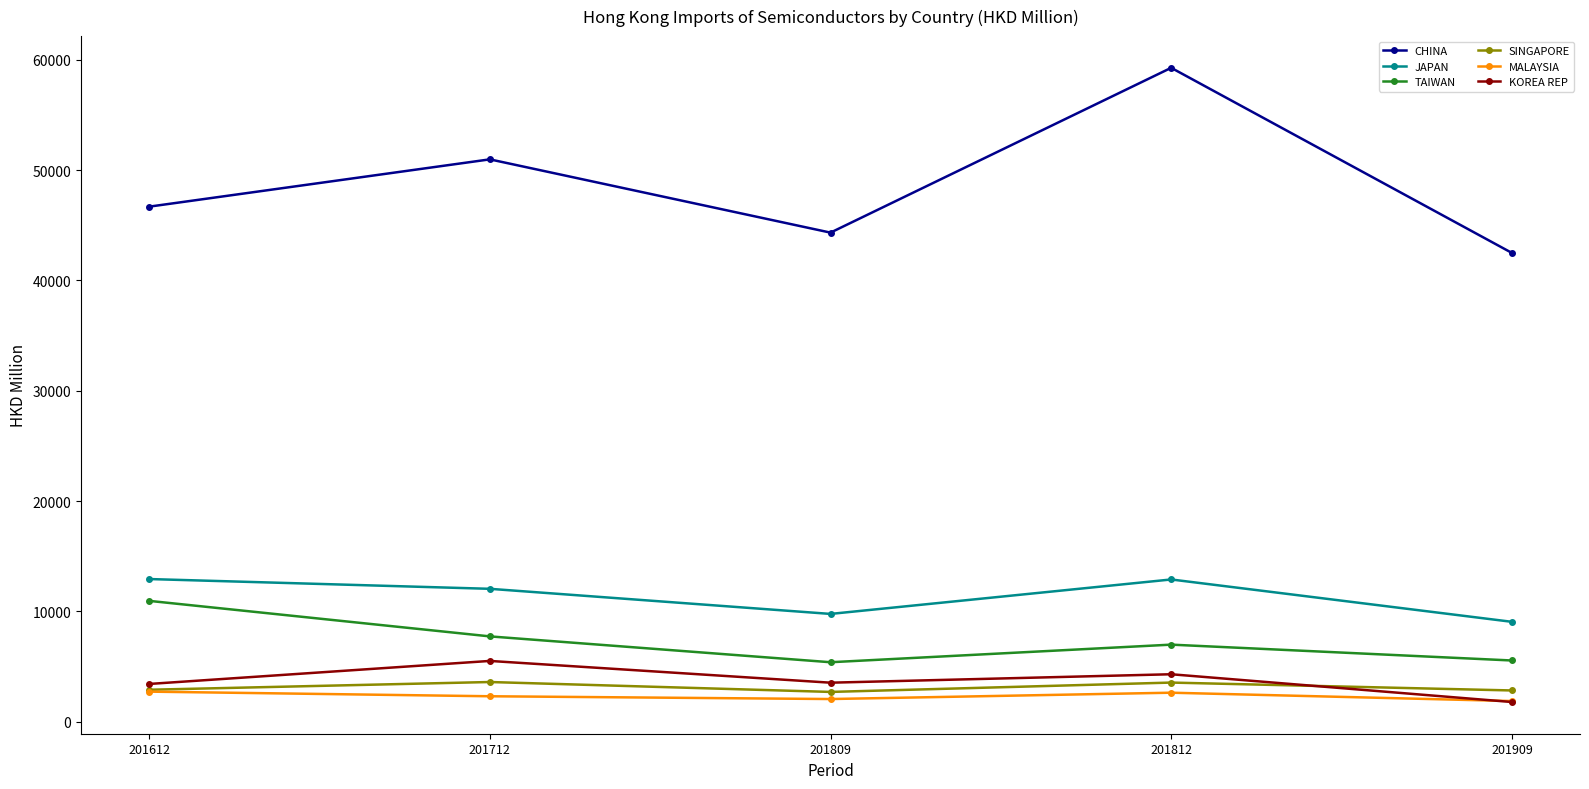

The value of CHINA at 201612 is 46686.0. True or false?

True